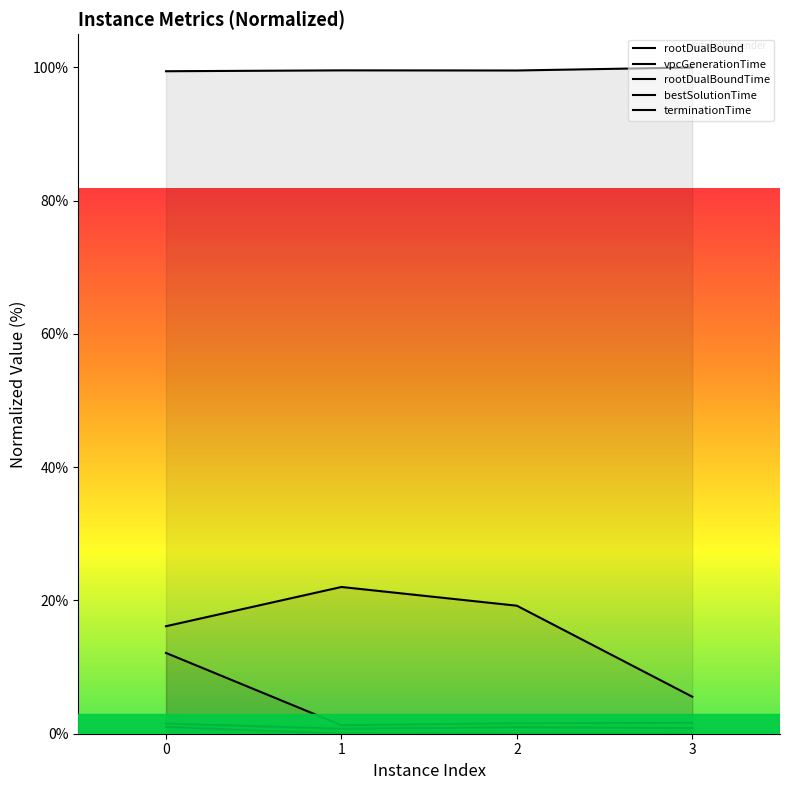

True or false: rootDualBoundTime has a value of 0.8 at 3.

True